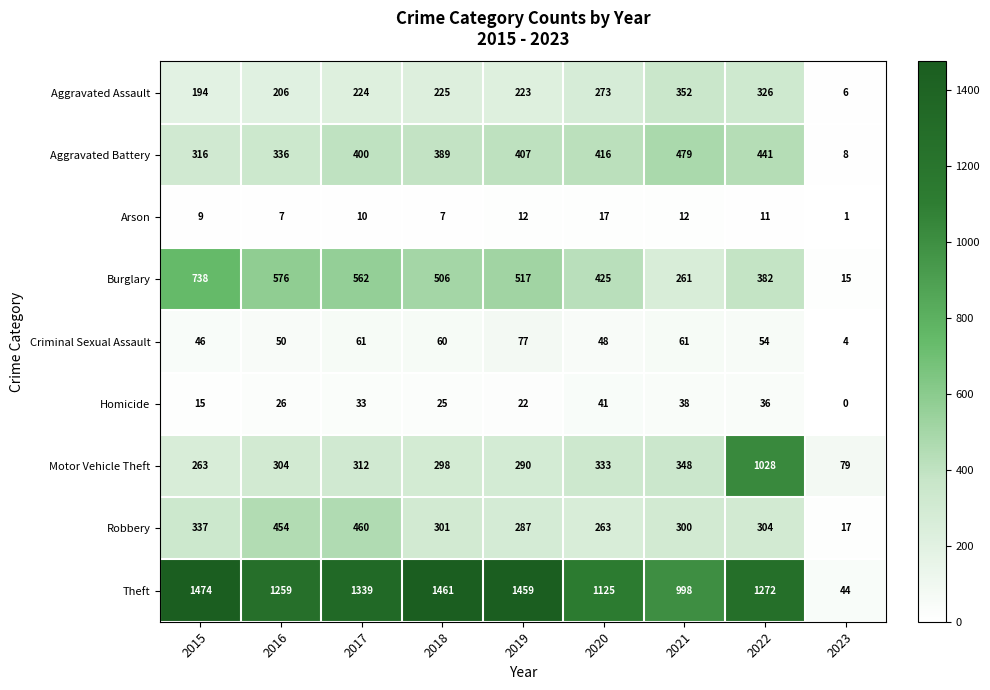

The Criminal Sexual Assault series shows 77 at 2019. True or false?

True